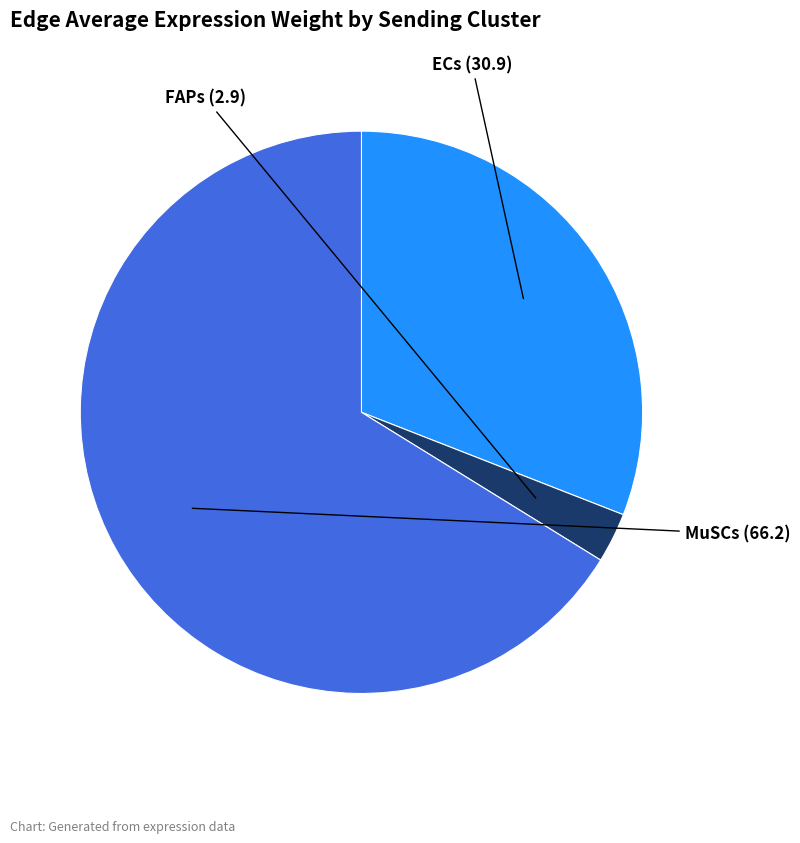

Is there any slice that represents more than half of the pie?

Yes